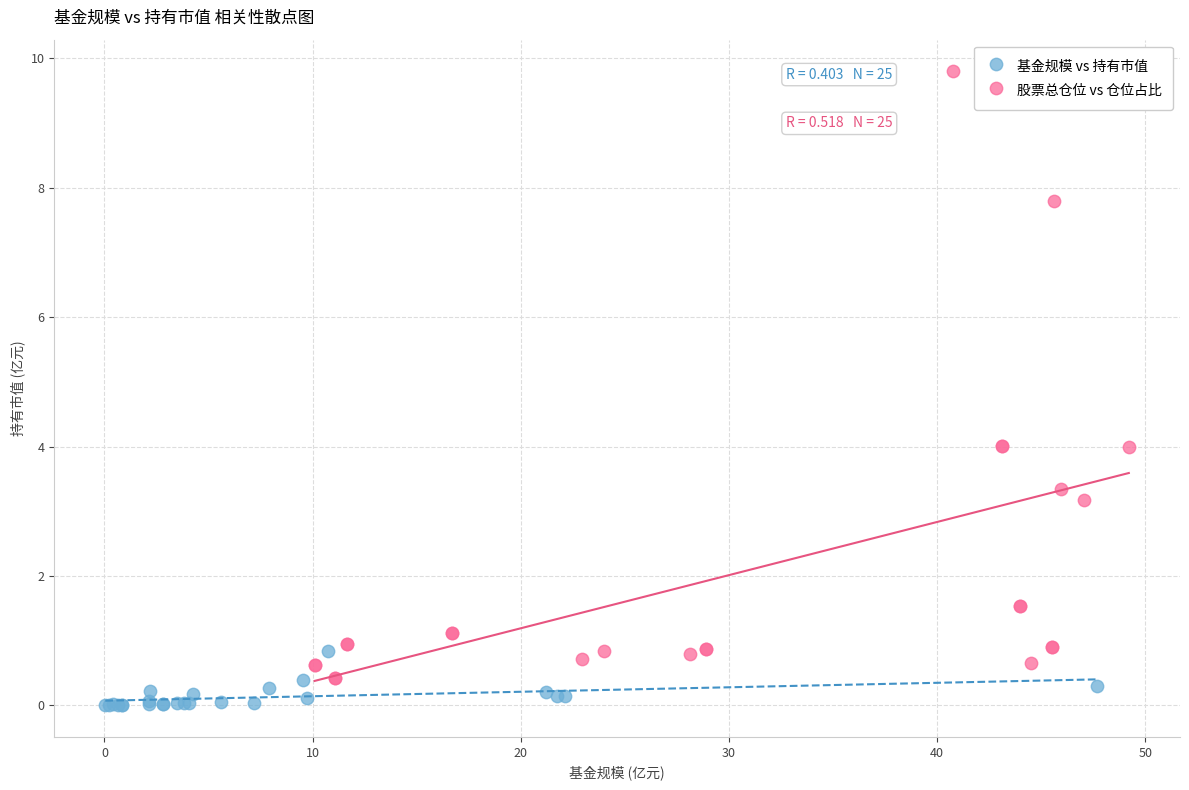

Which series reaches the maximum Y coordinate?

股票总仓位 vs 仓位占比